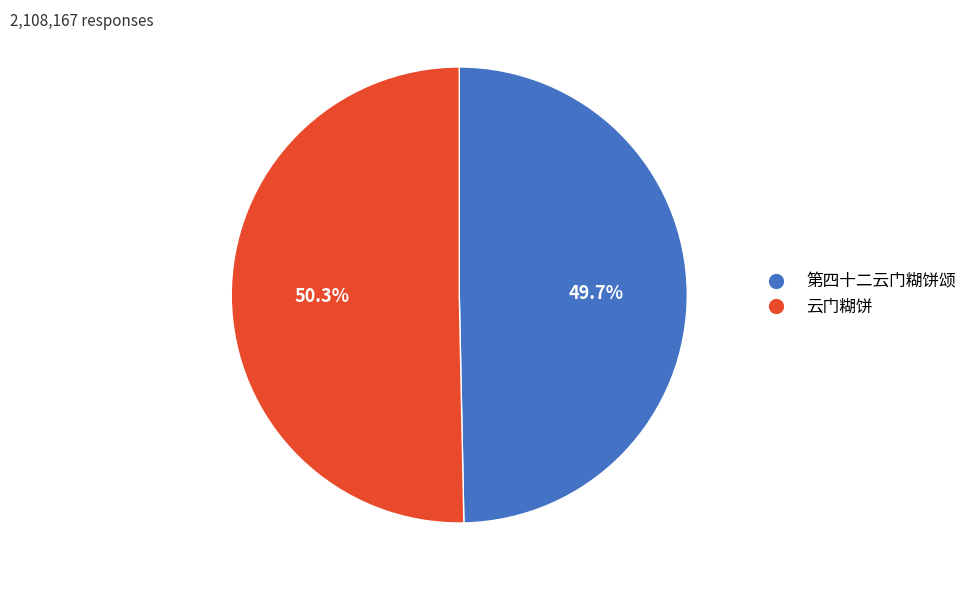

Which category has the biggest portion of the pie?

云门糊饼